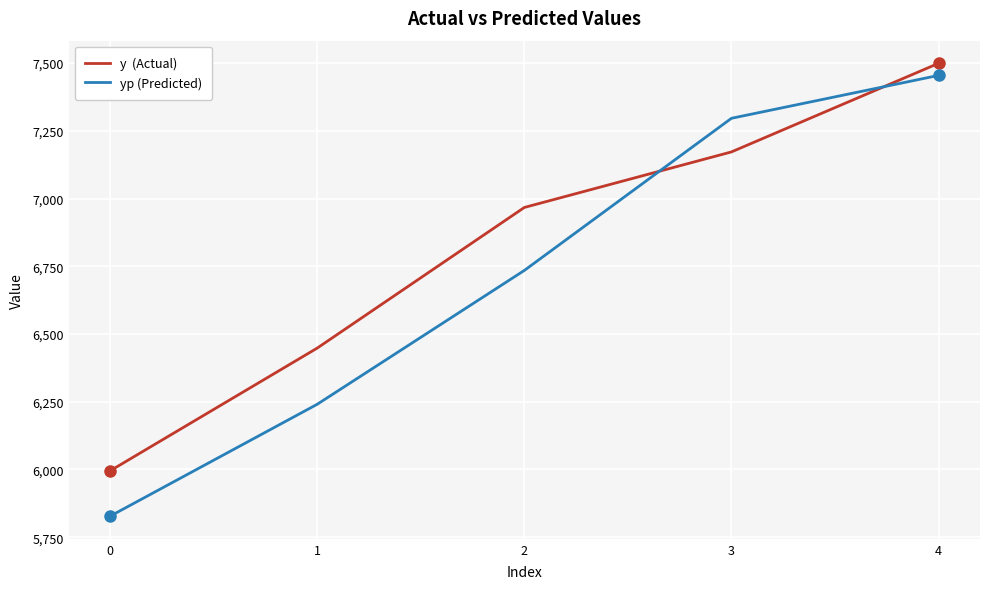

What is the maximum value shown in the chart?

7499.0